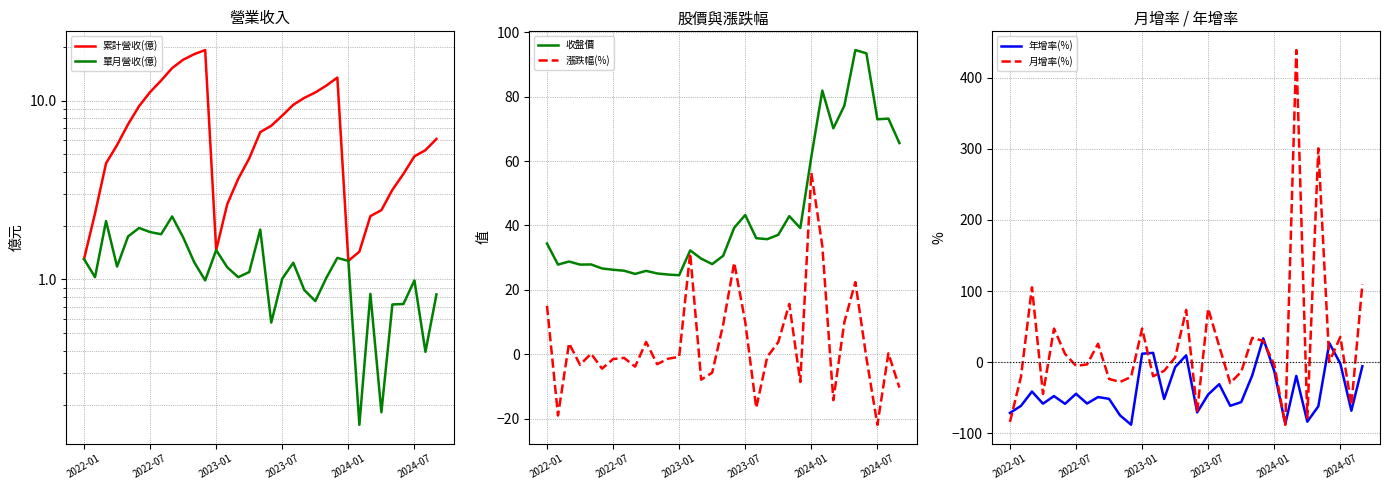

True or false: 收盤價 has a value of 108.9 at 2024-07.

False